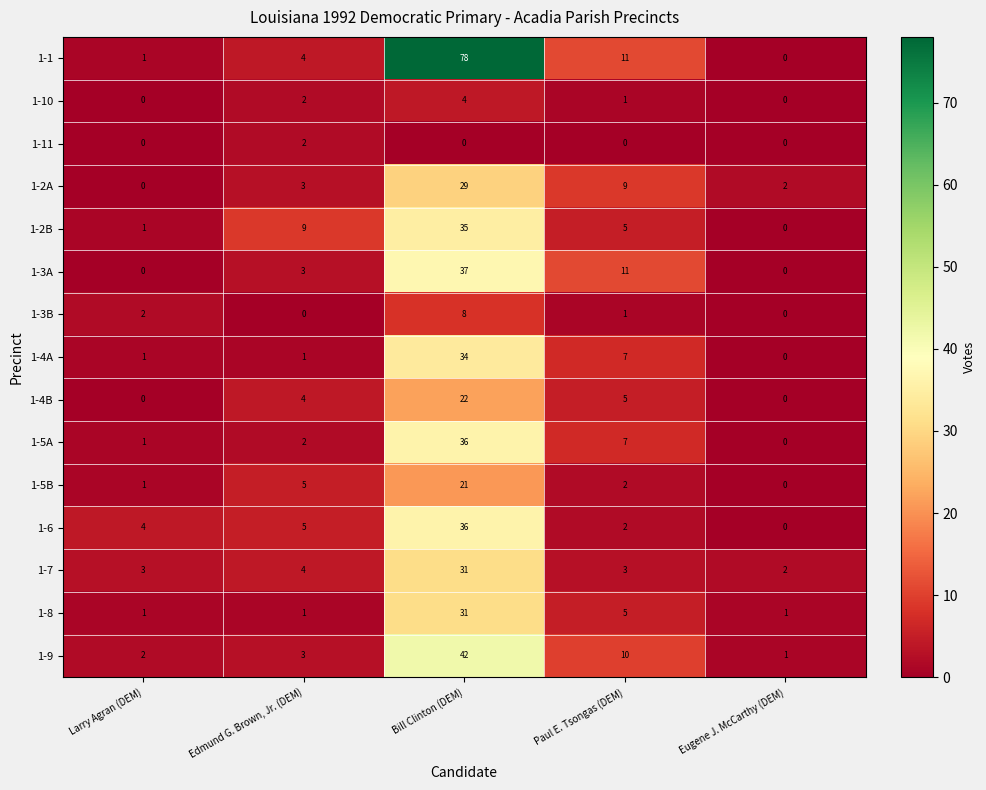

Which label corresponds to the largest value in the chart?

Bill Clinton (DEM)